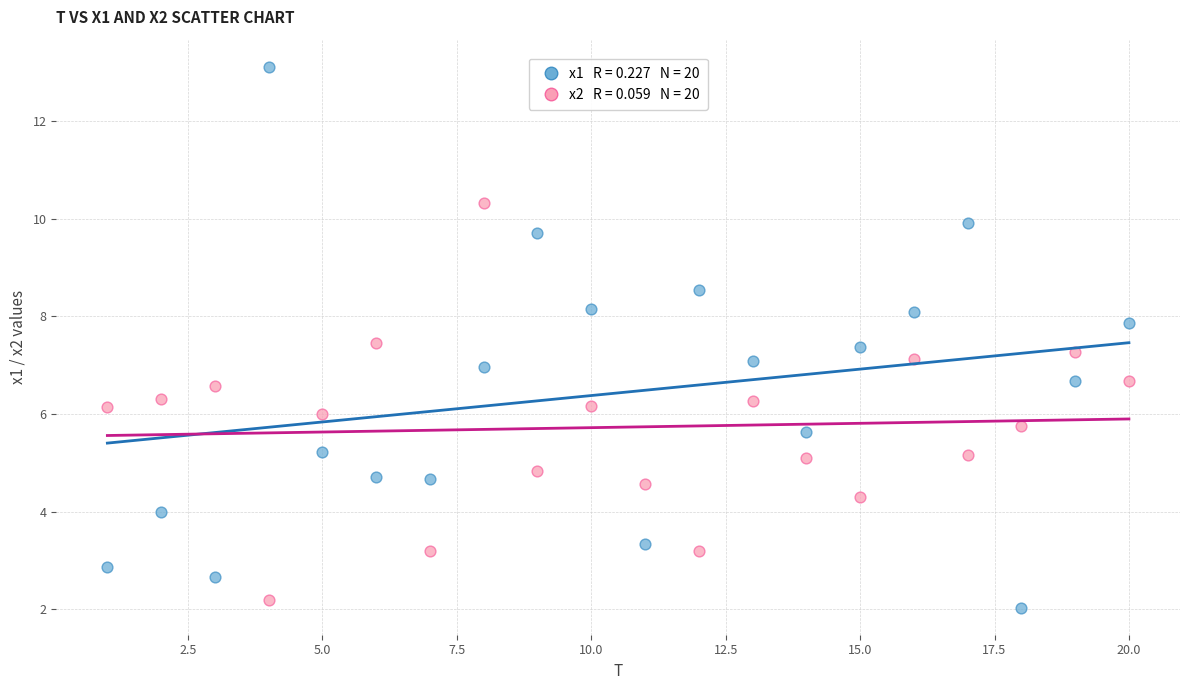

Across all data points, what is the range of X values (max minus min)?

19.0